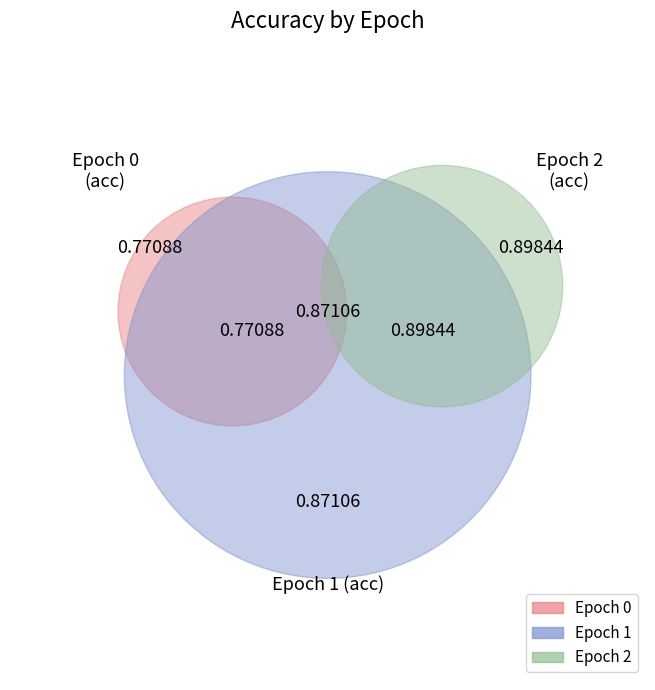

How many slices are in this pie chart?

3